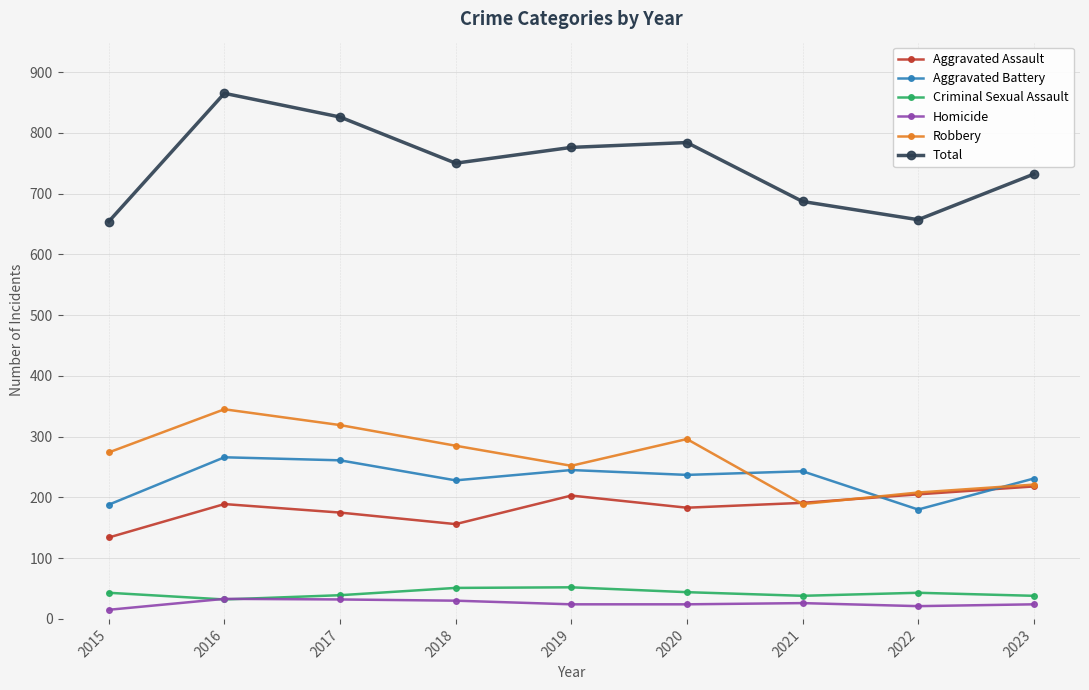

What is the total value across all series at 2017?

1652